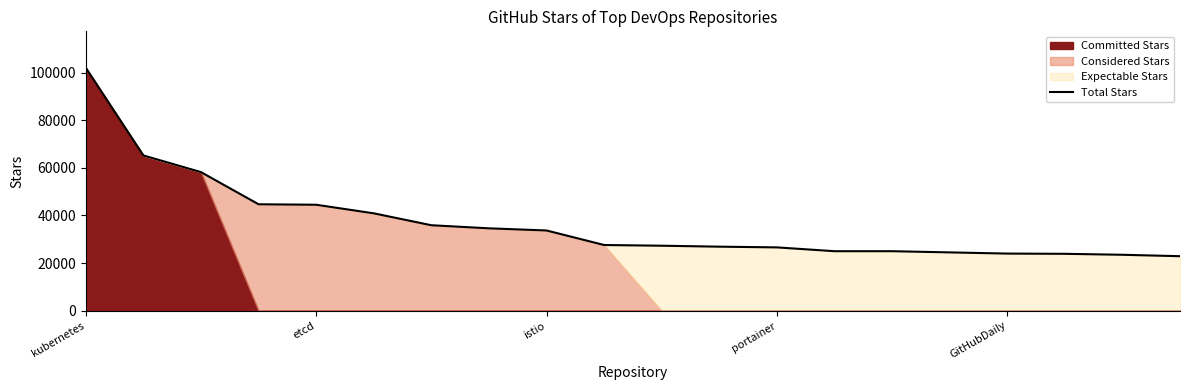

How many values are below 27600?

10